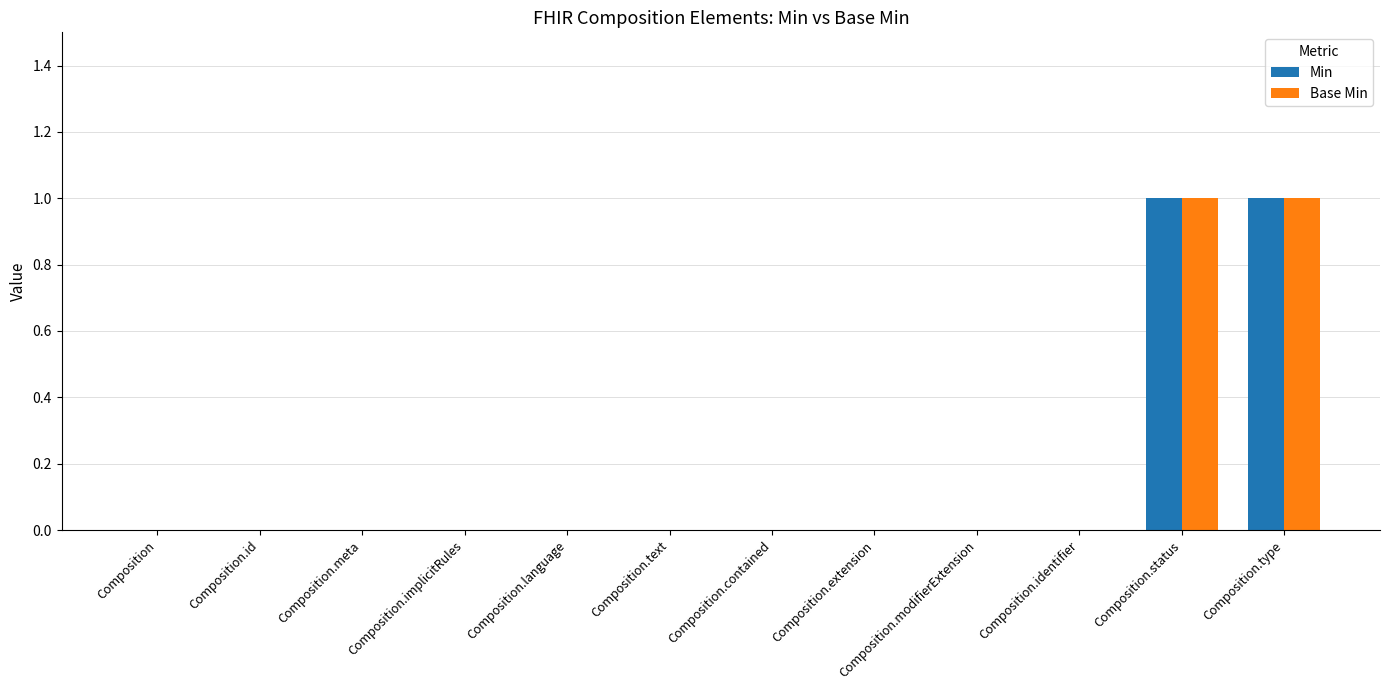

Is it true that Base Min equals 0 at Composition.text?

True